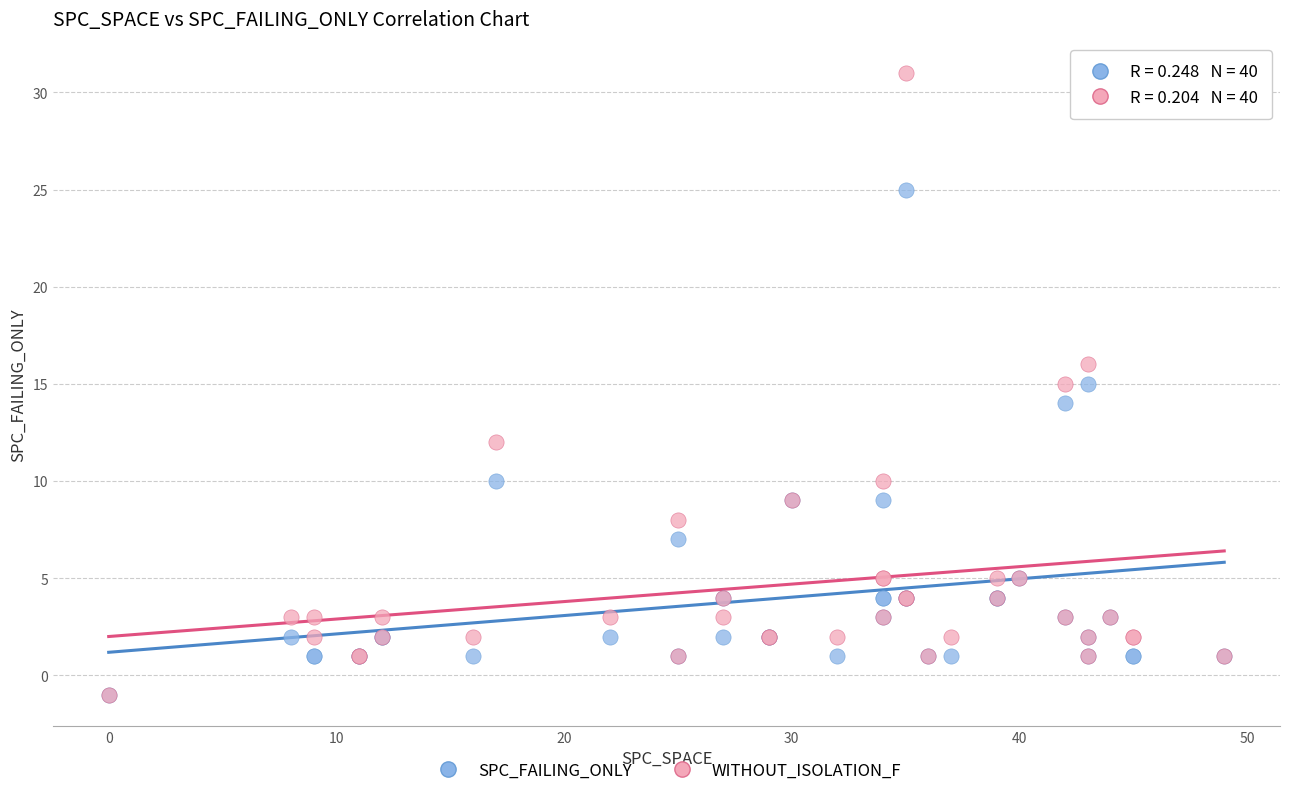

What are all the series names shown in the legend?

SPC_FAILING_ONLY, WITHOUT_ISOLATION_F